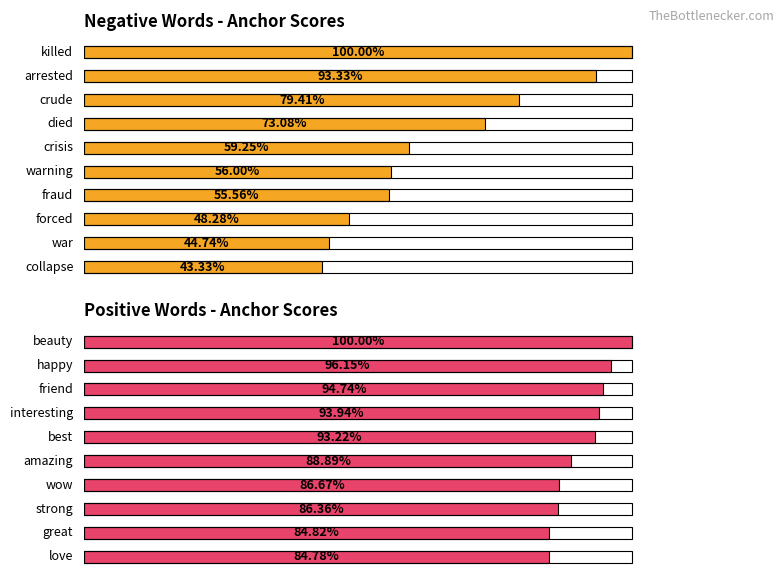

Which label corresponds to the smallest value in the chart?

collapse